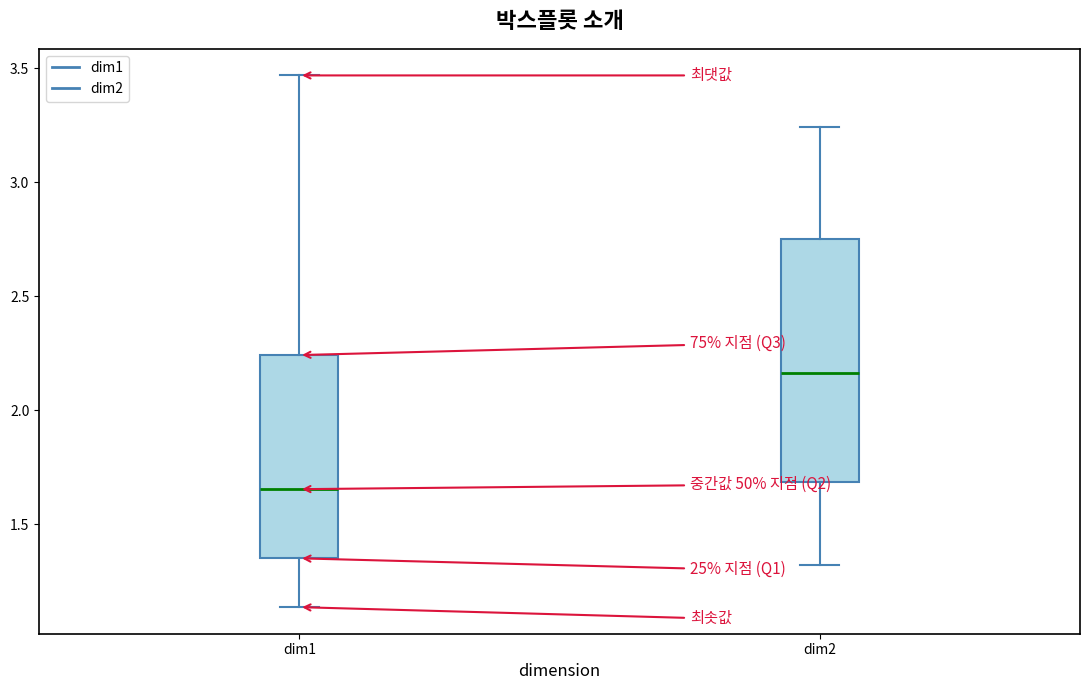

Which box has the lowest median line?

dim1